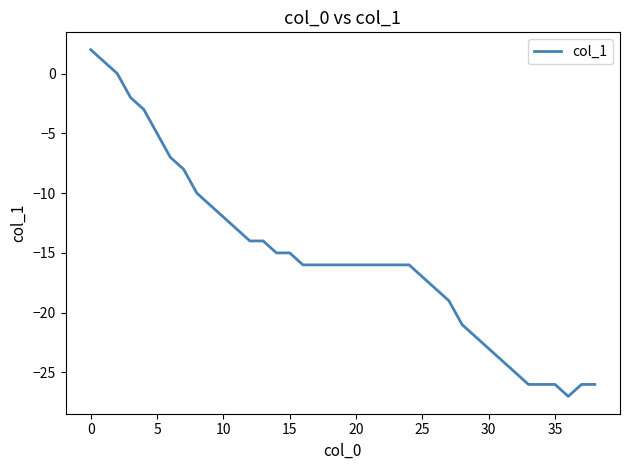

What is the minimum value shown in the chart?

-27